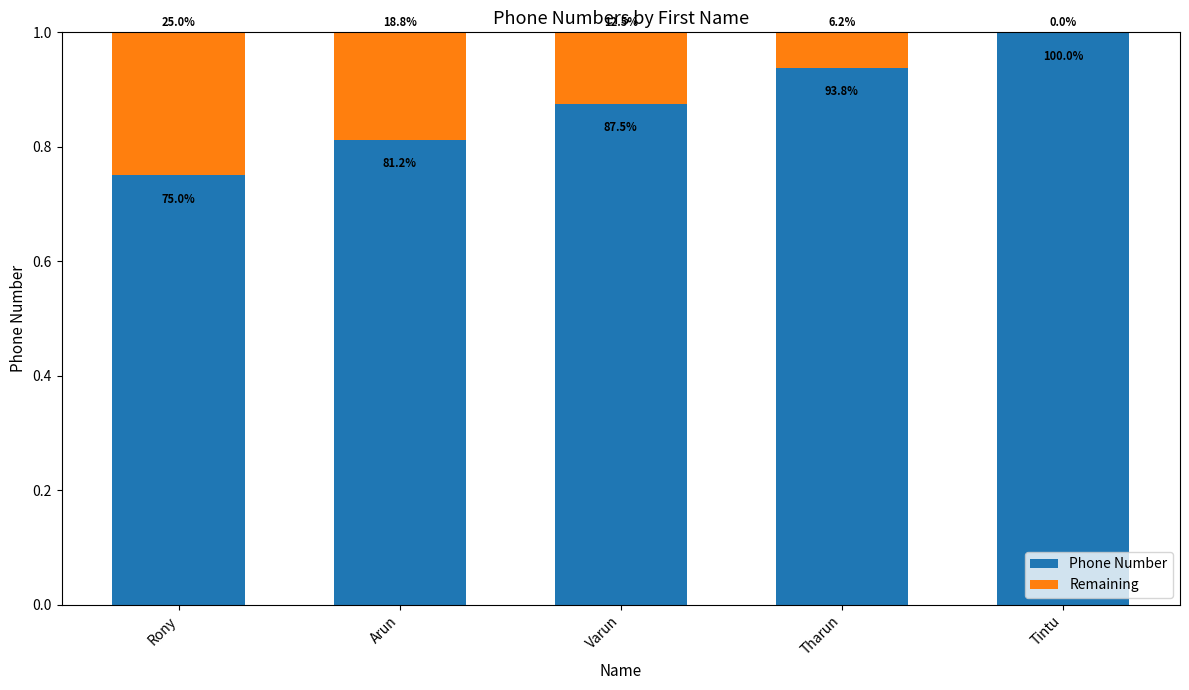

The value of Remaining at Tintu is -0.1. True or false?

False